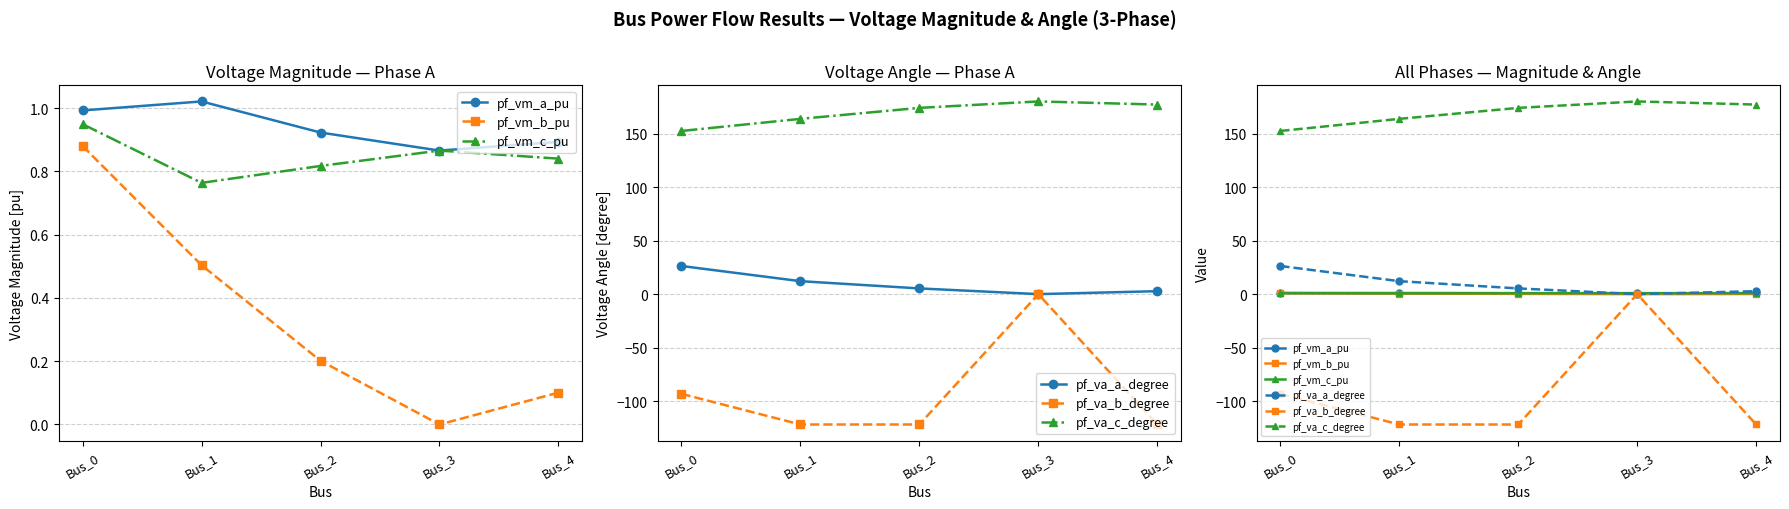

At which label does pf_vm_a_pu reach its minimum?

Bus_3